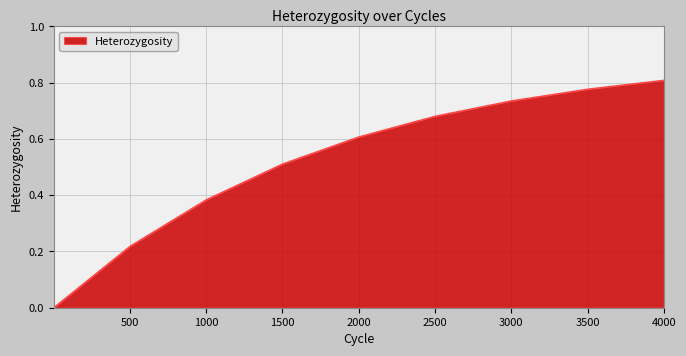

How many lines are shown in the chart?

1